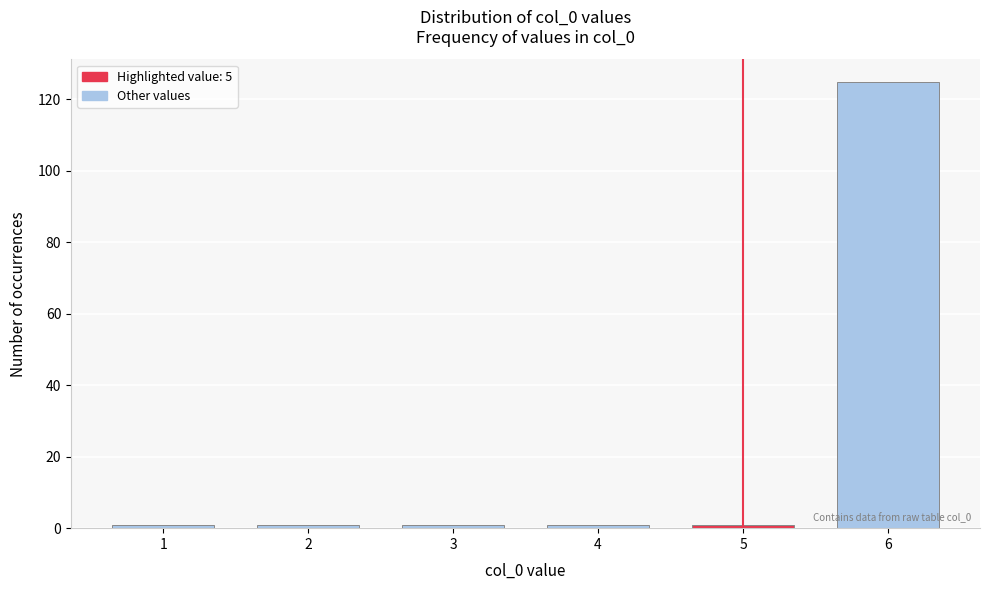

Reading right to left, transcribe all the data shown in this chart.

125	1	1	1	1	1